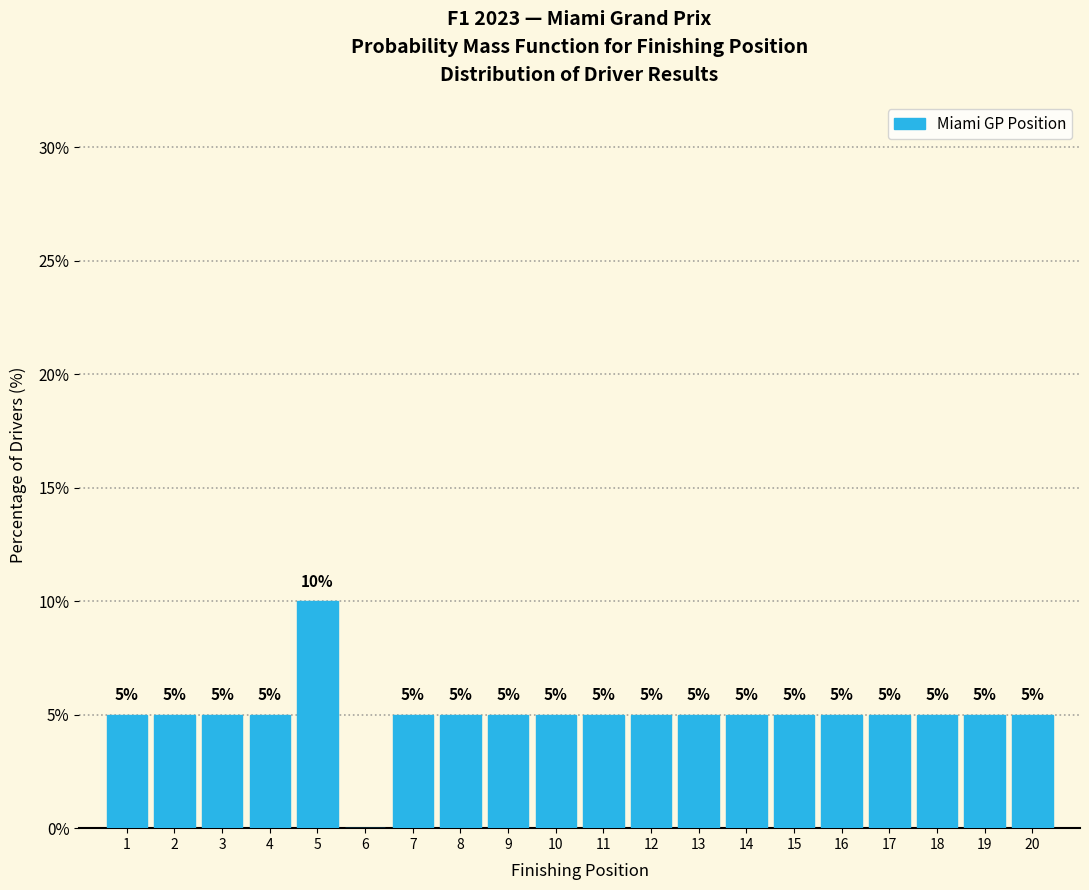

Which range on the x-axis has the tallest bar?

4.5 to 5.5